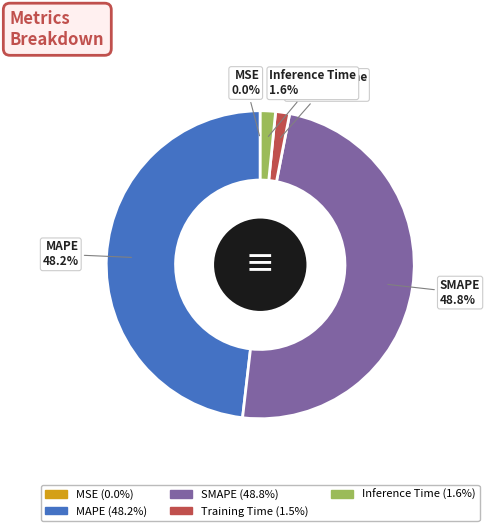

Does any single category account for the majority?

No